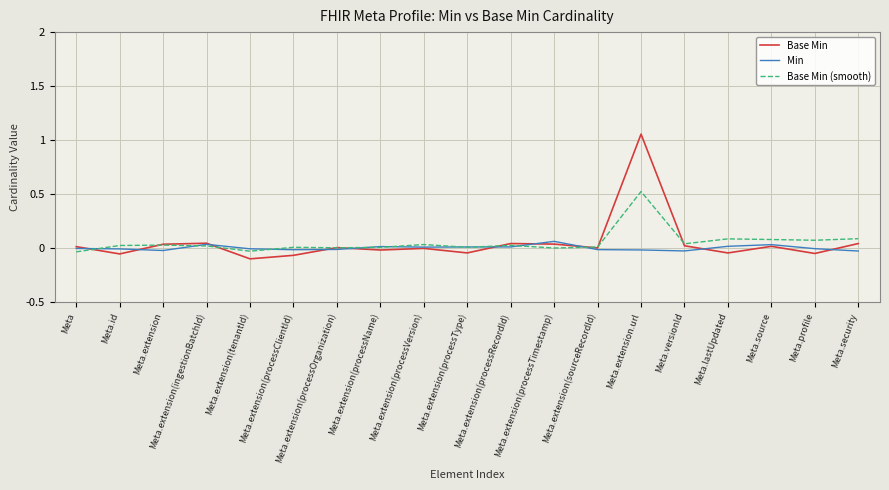

Is the value of Base Min (smooth) at Meta.extension(processRecordId) greater than the value of Base Min at Meta.extension(processClientId)?

Yes